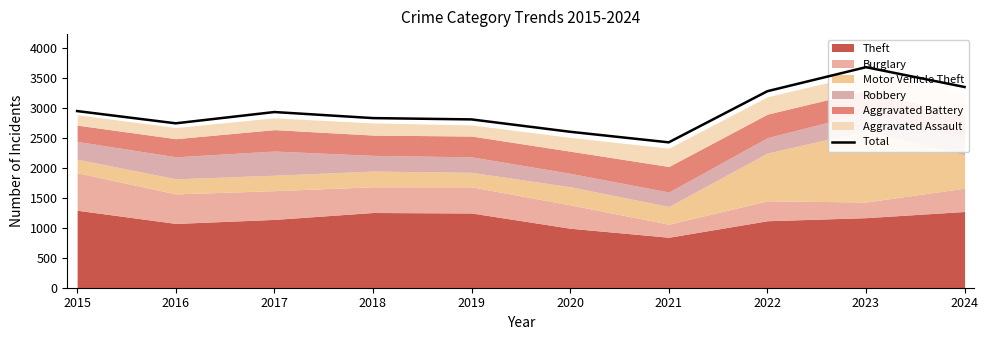

What is the difference between the second highest and minimum values?

922